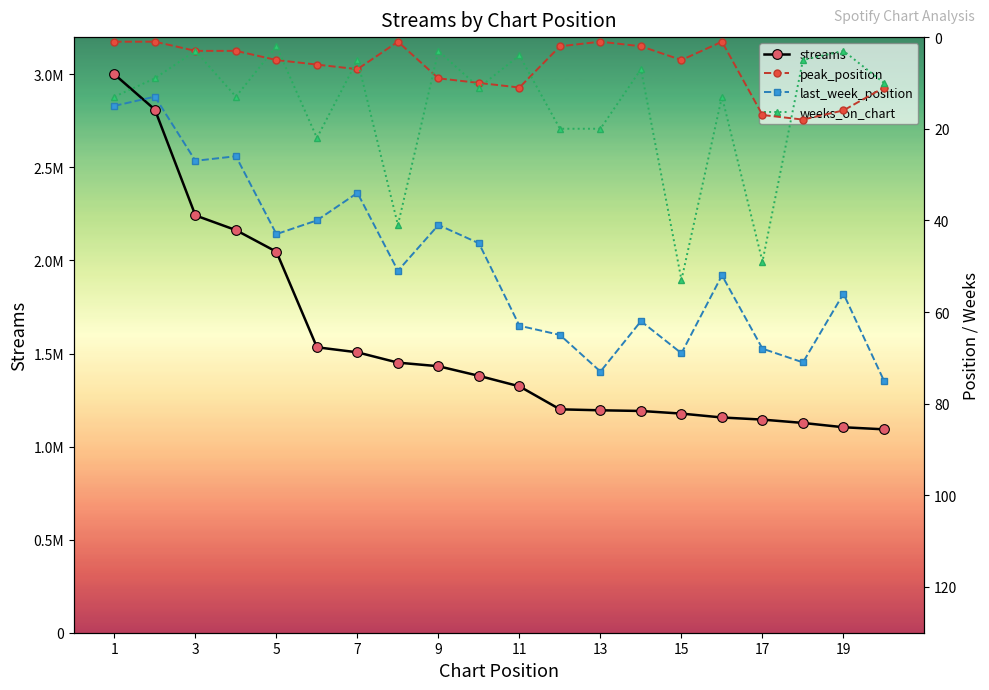

How many values in the weeks_on_chart series are below 11?

10